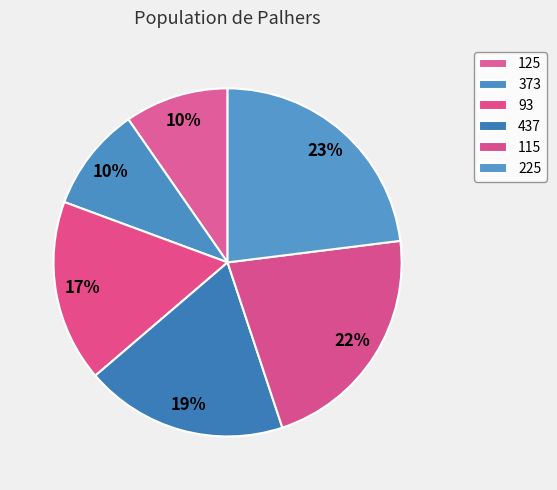

What is the smallest slice in the pie chart?

125